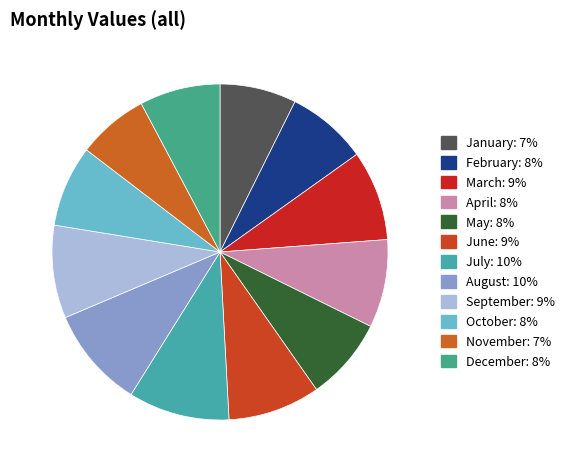

Is it true that November is 7% of the pie?

True